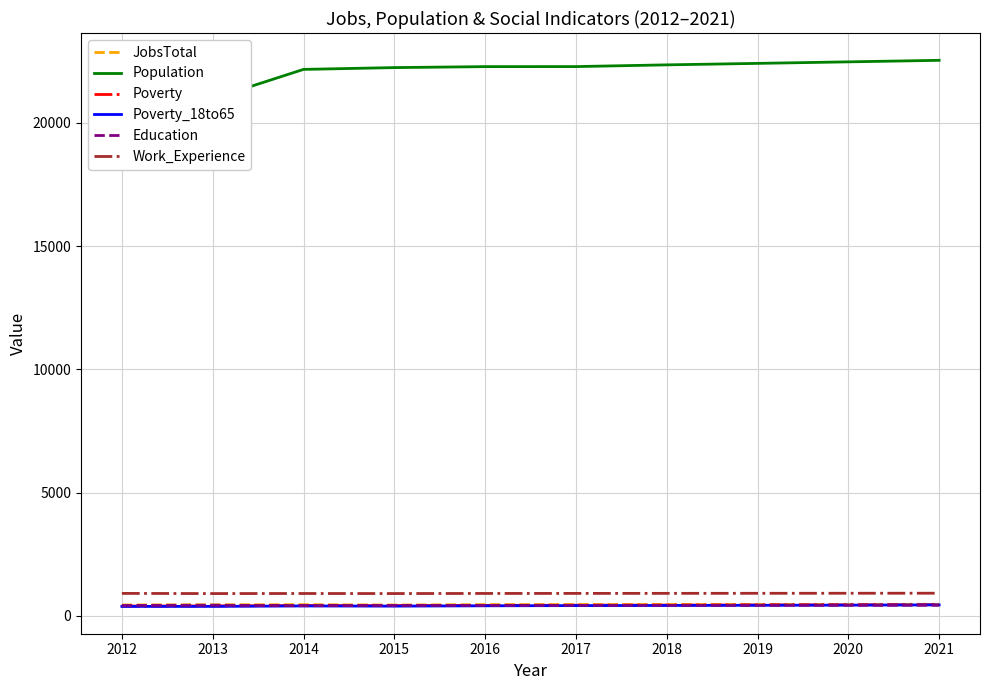

True or false: Population has more than 0 interior local peaks.

False